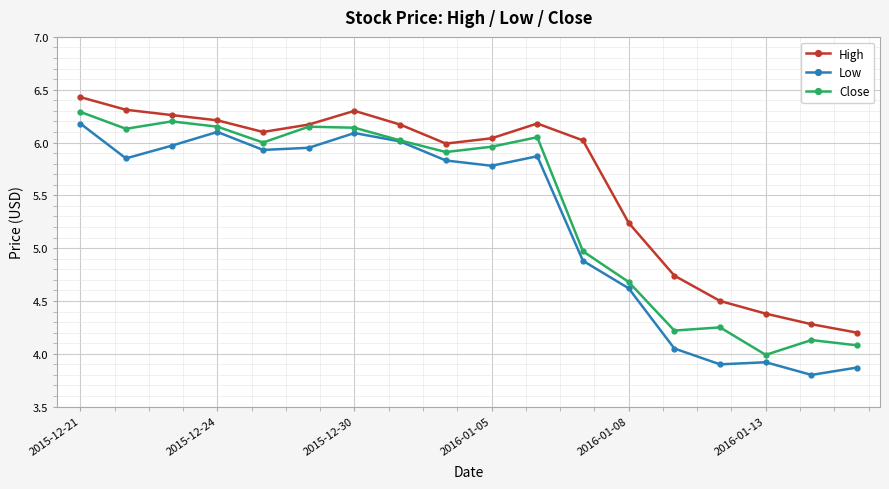

Rank the series by their average value, from lowest to highest.

Low, Close, High